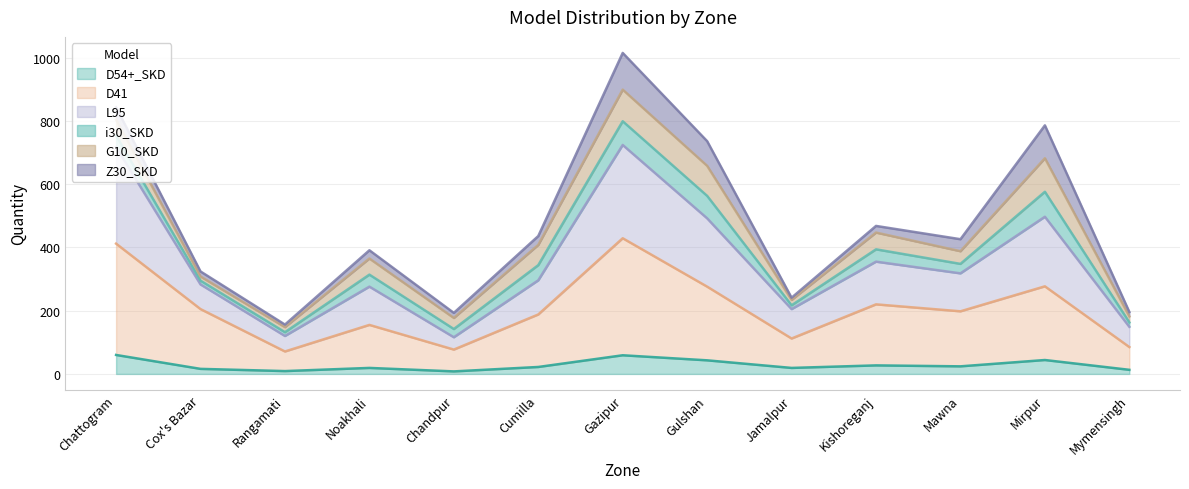

What is the total value across all series at Gulshan?

736